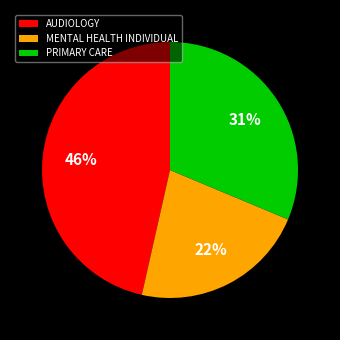

Is it true that PRIMARY CARE is 31% of the pie?

True